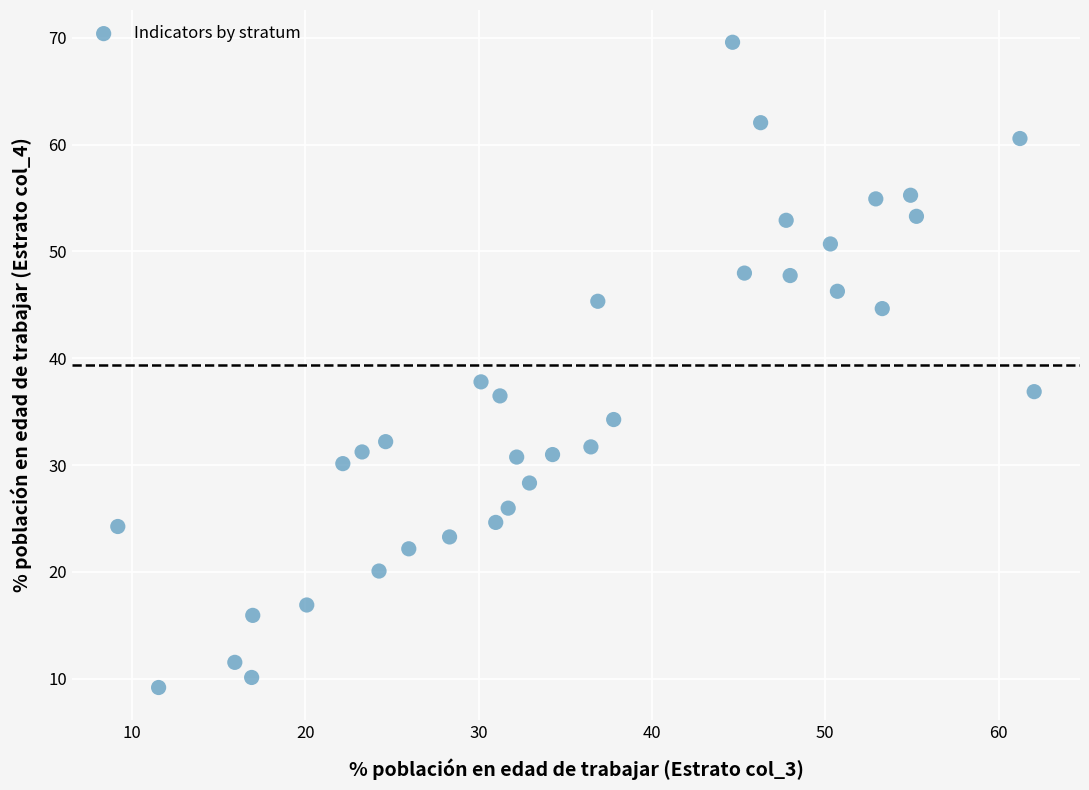

What Y value in the scatter plot is closest to 39?

37.8